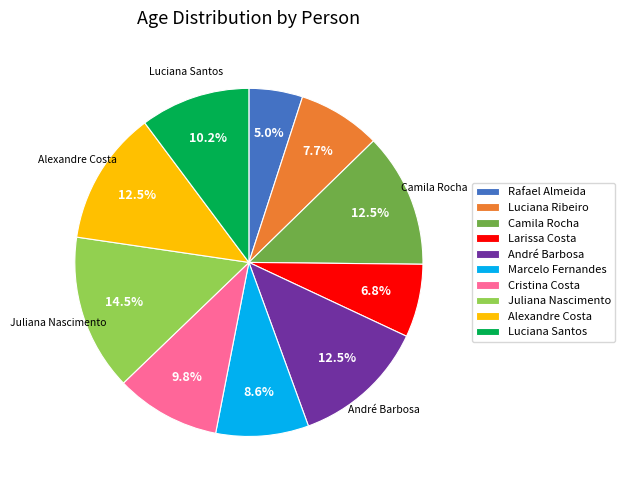

Combined, do Luciana Santos and Alexandre Costa account for over 50%?

No